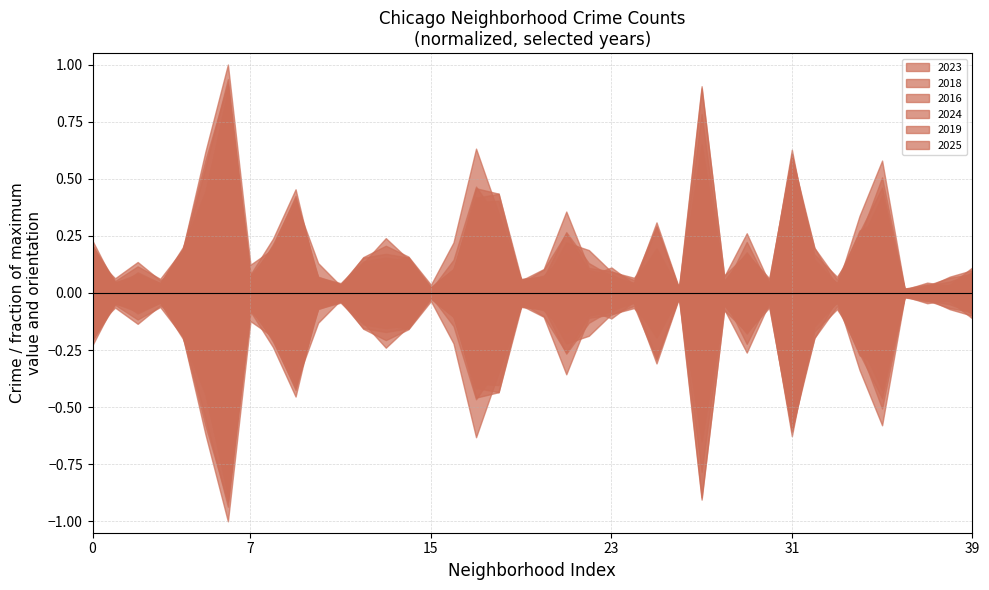

How many lines are shown in the chart?

6